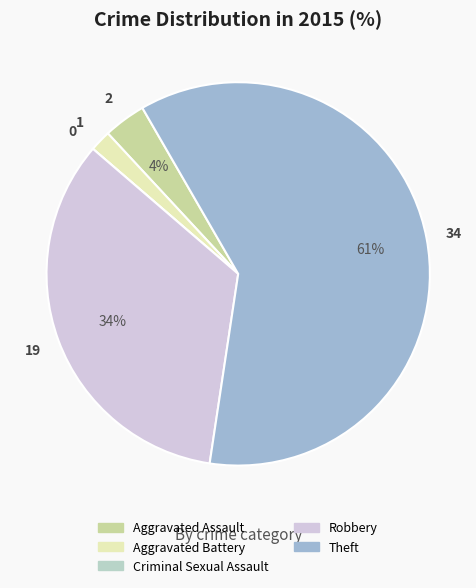

How many slices are in this pie chart?

5